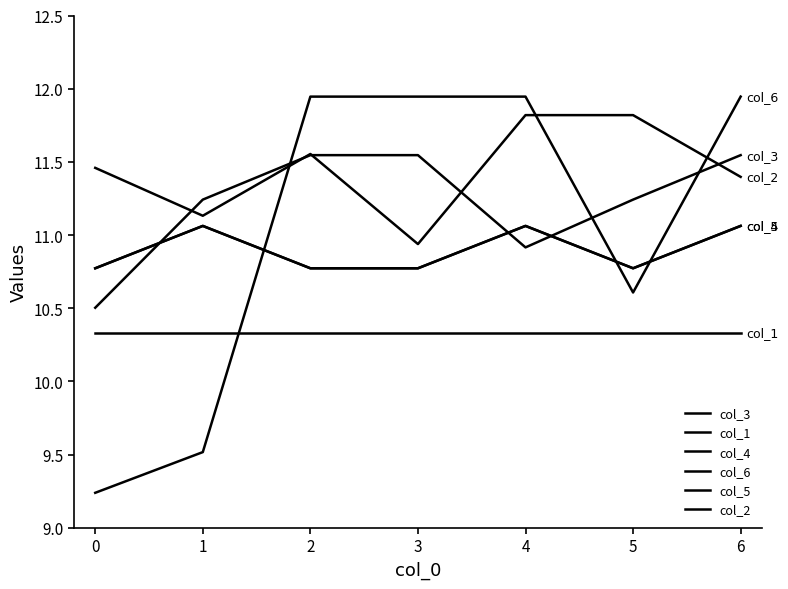

Does the chart display data point markers on the line(s)?

No